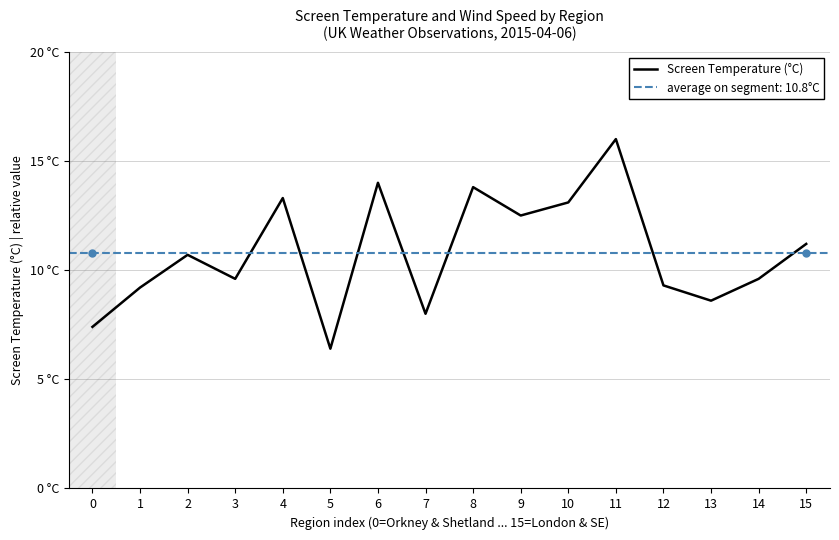

Count the number of values greater than 10.

8